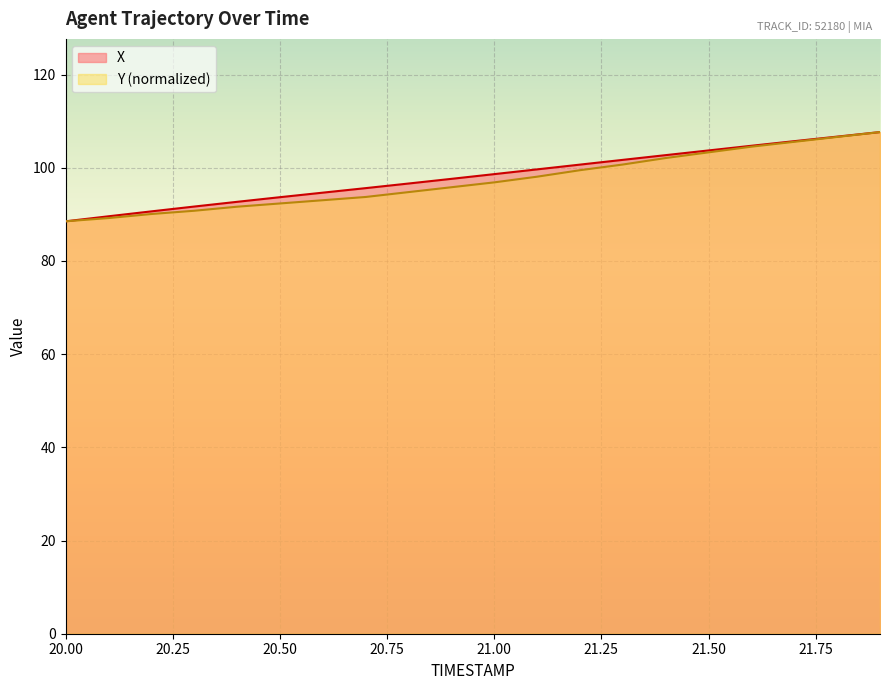

True or false: X and Y intersect in this chart.

False